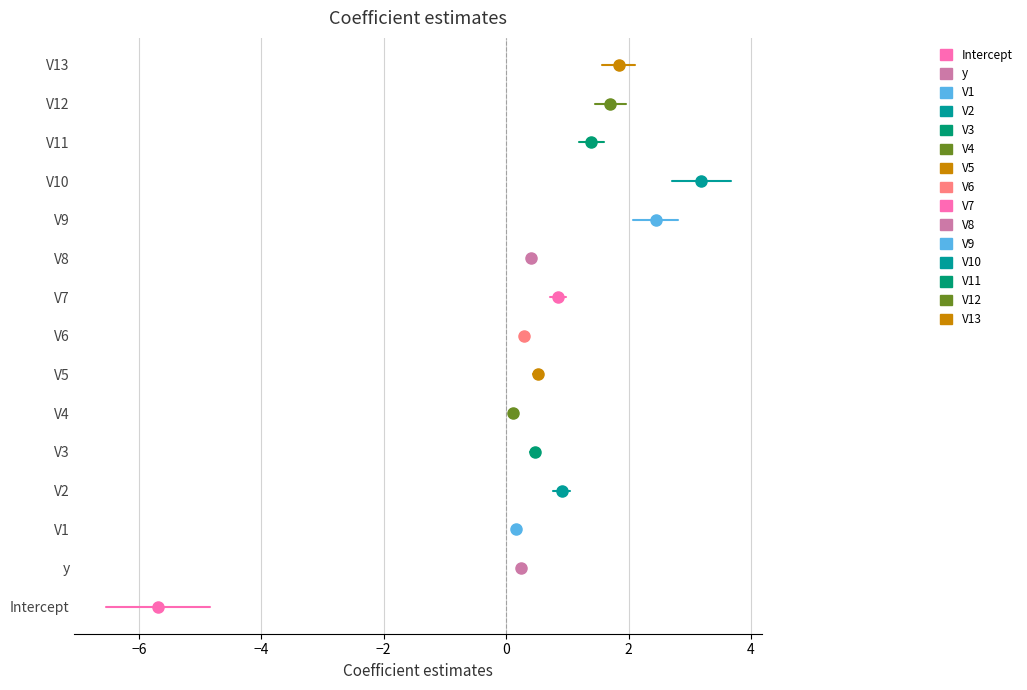

What is the label of the 1st point from the left?

Intercept